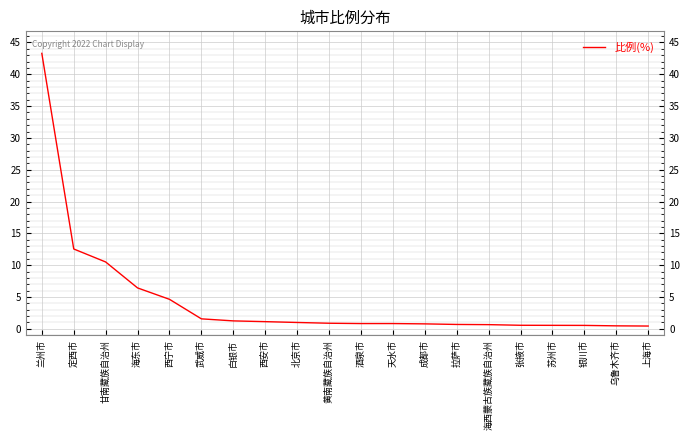

True or false: the data shows 1.0 at 北京市.

True